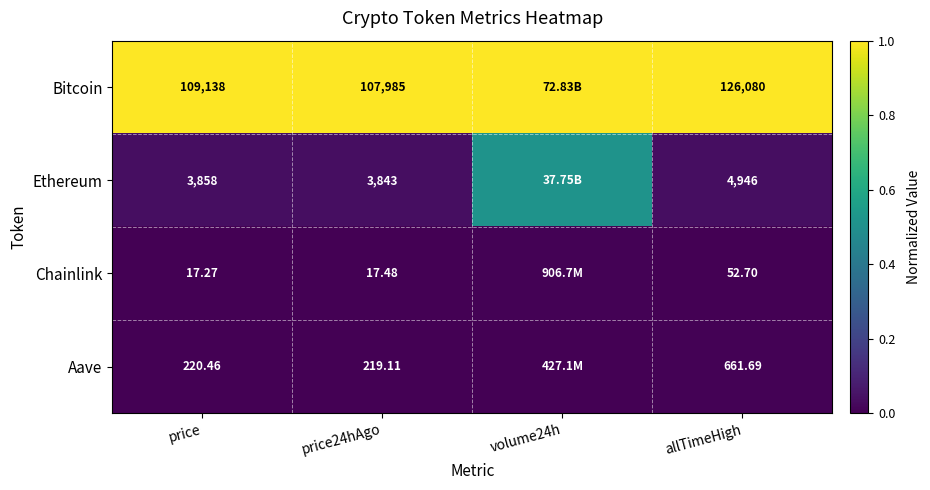

At price24hAgo, list the series in order from largest to smallest.

Bitcoin, Ethereum, Aave, Chainlink